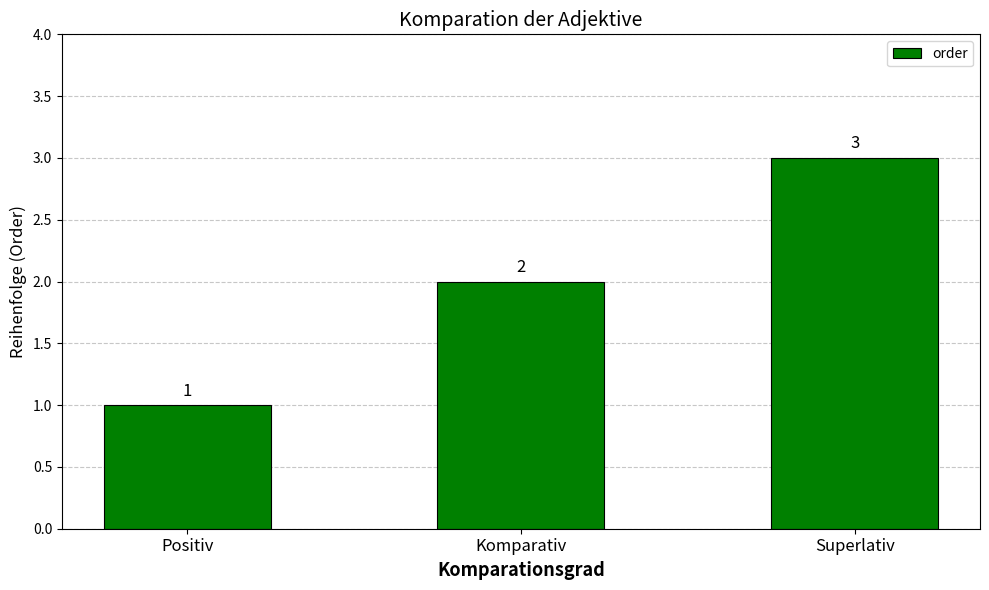

What position from the right is Positiv?

3